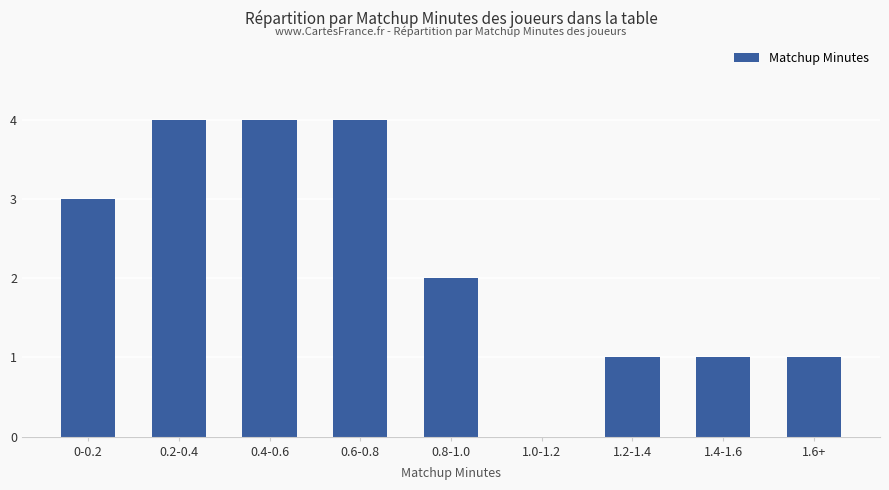

The chart shows a value of 2 at 0.4-0.6. True or false?

False